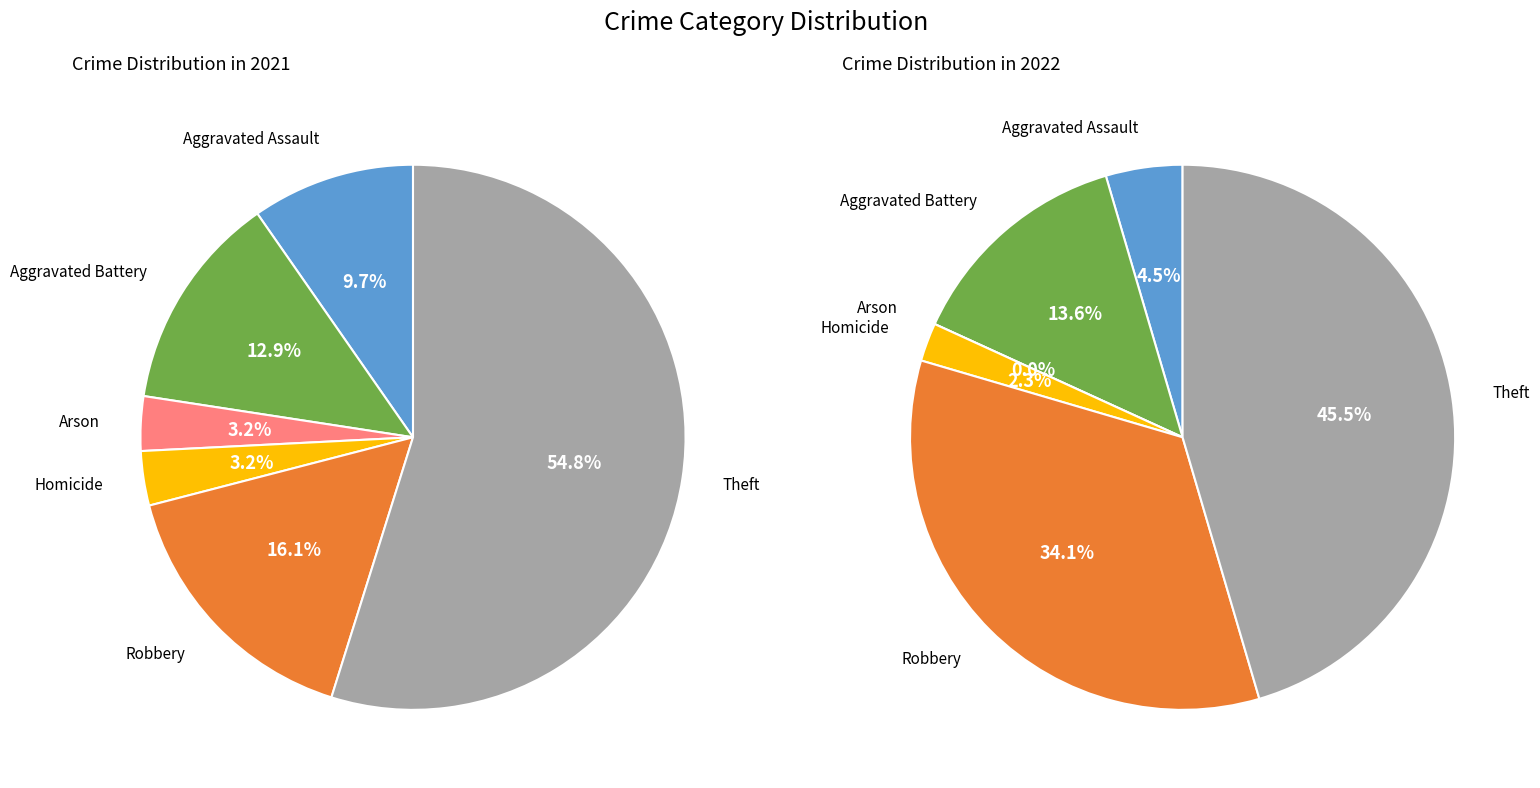

The 3 slice represents 1% of the pie. True or false?

False